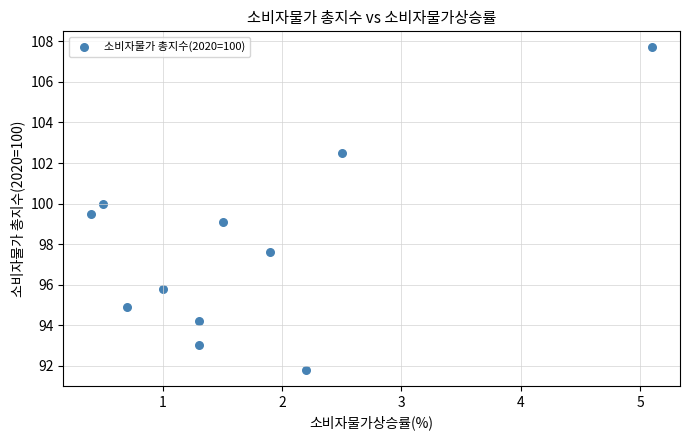

What is the average Y value?

97.8